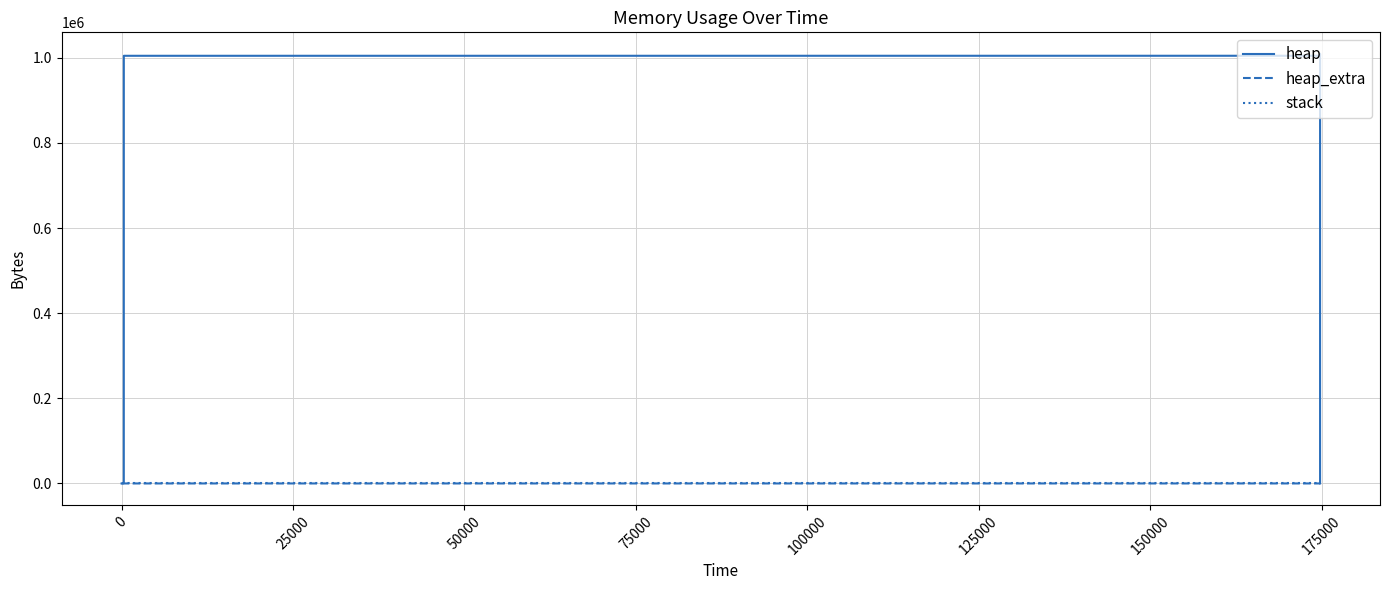

Which series has the largest total across all categories?

heap